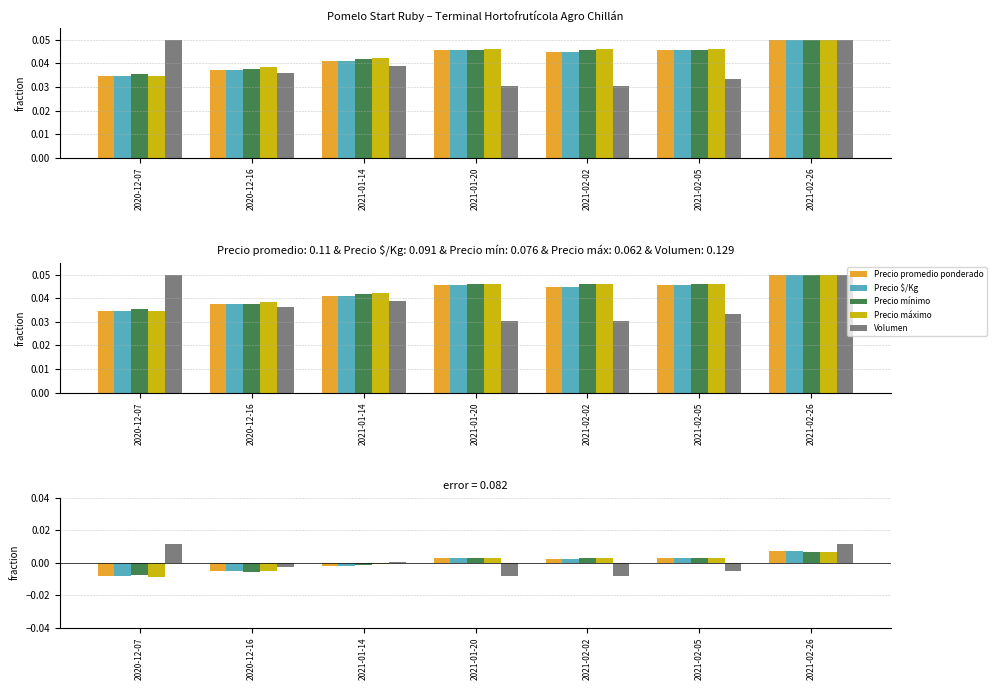

Where is Precio máximo nearest to the value 0?

2021-01-14